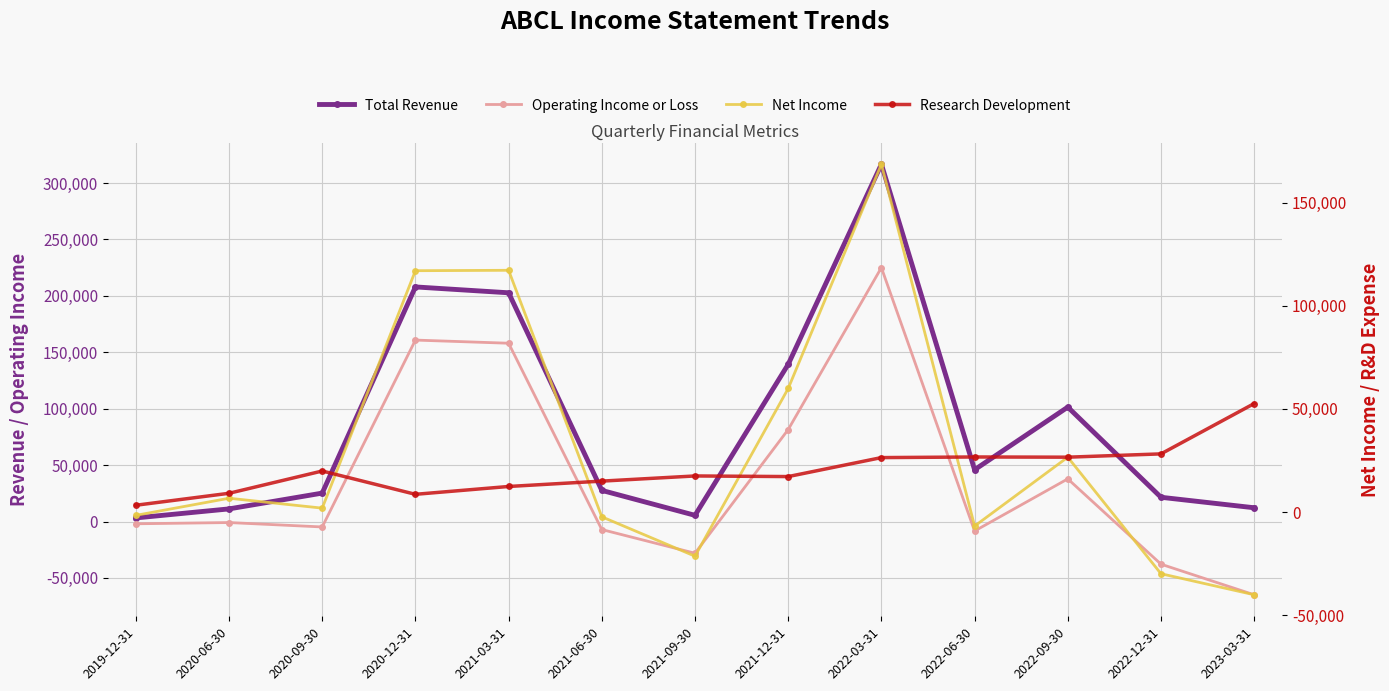

Between which two adjacent categories do Net Income and Research Development first intersect?

2020-09-30 and 2020-12-31